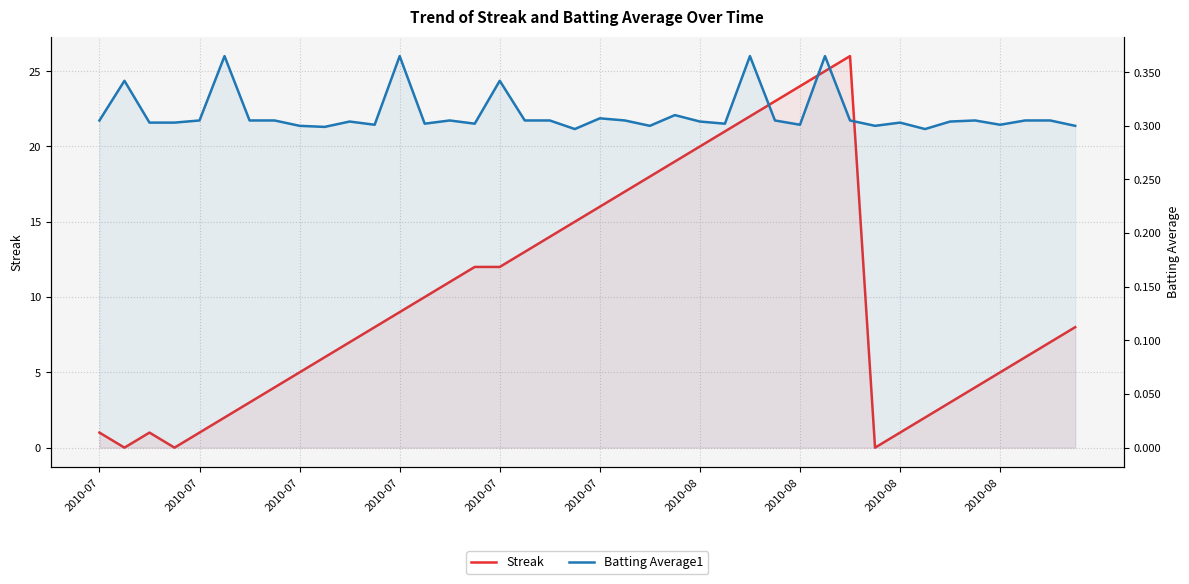

Which category has the highest value across all series?

30